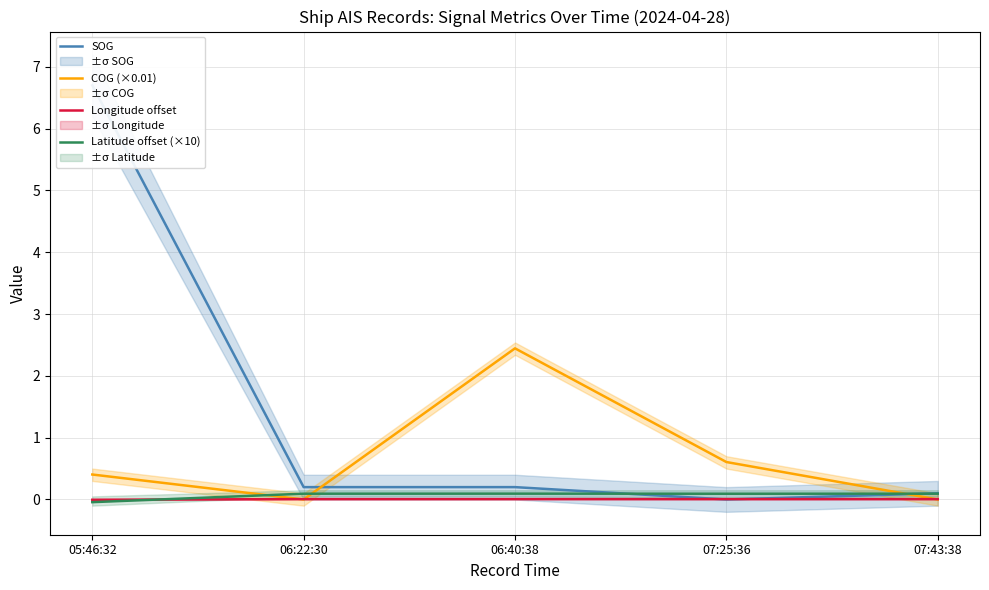

What are all the series names shown in the legend?

SOG, COG (×0.01), Longitude offset, Latitude offset (×10)